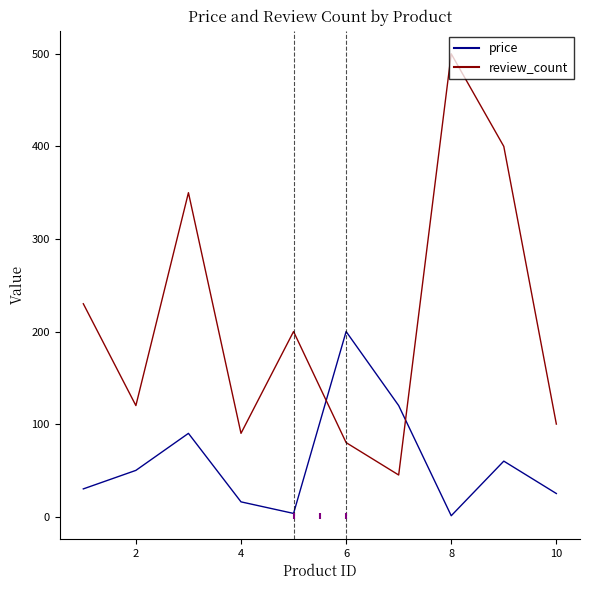

Which series has the largest total across all categories?

review_count